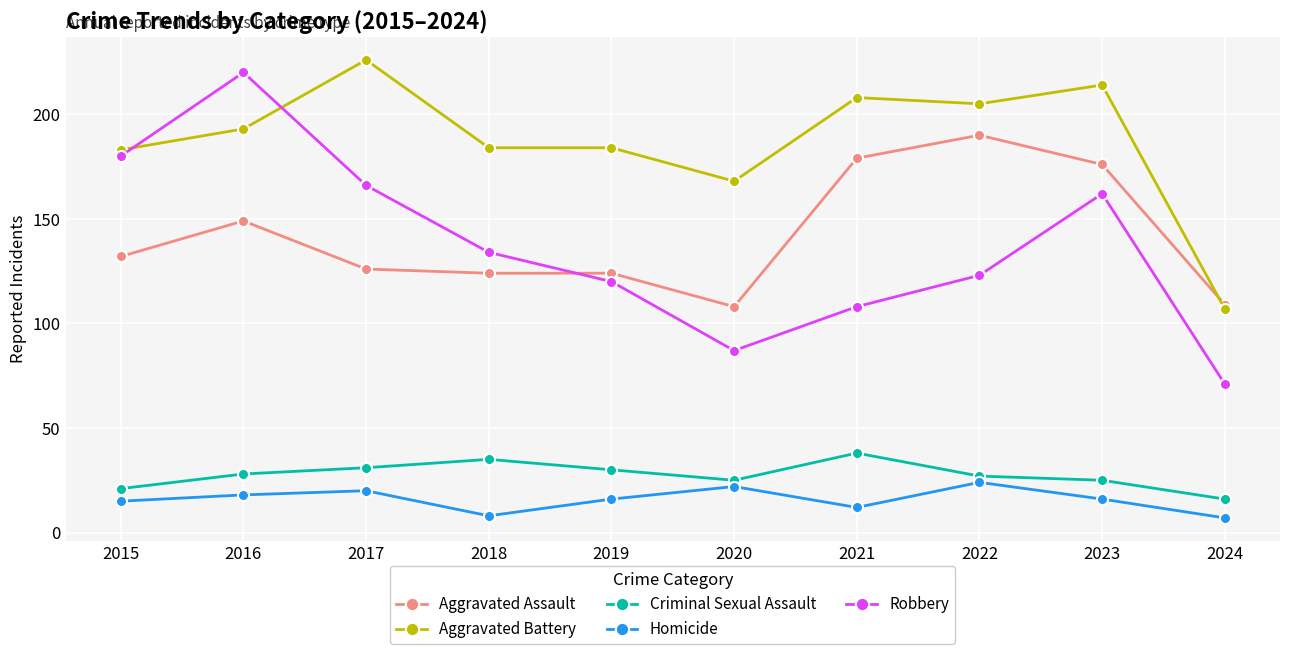

What is the maximum value shown in the chart?

226